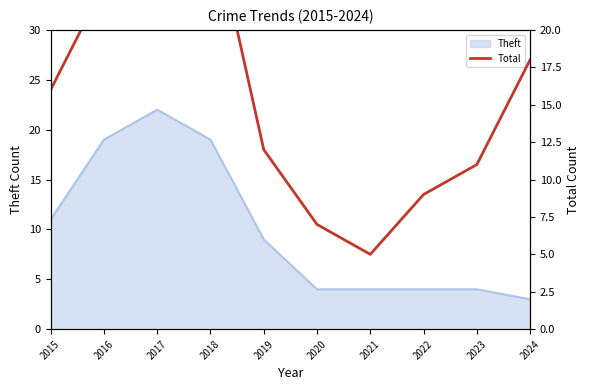

Where is Theft nearest to the value 12?

2015